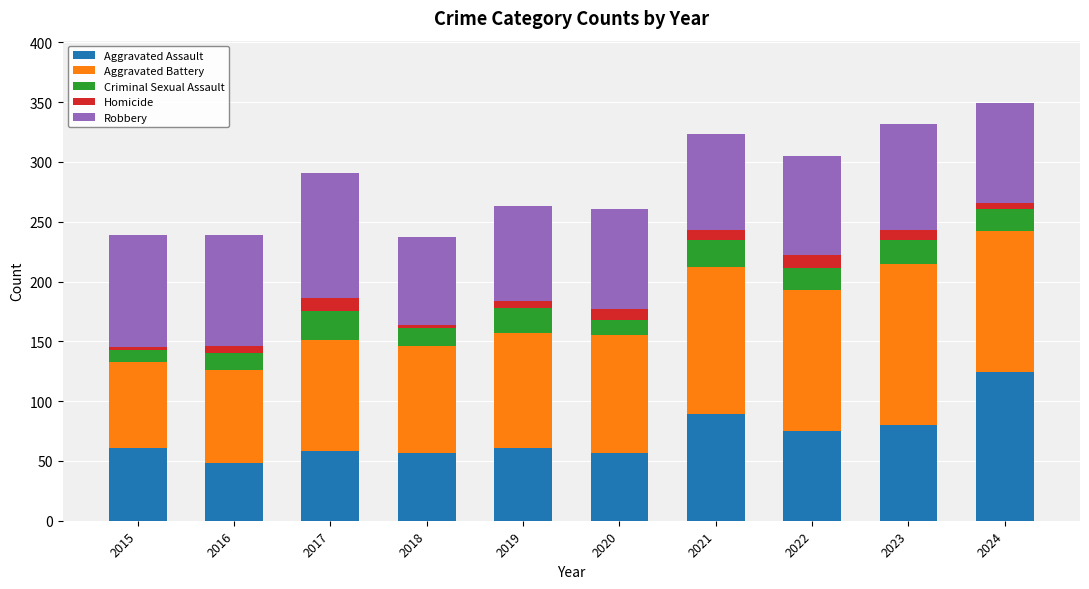

What is the total value across all series at 2020?

261